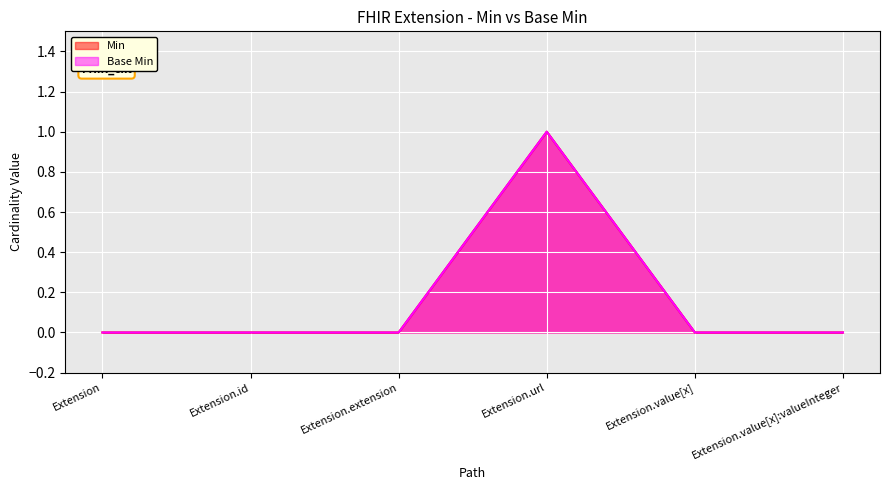

How many interior local peaks does the Min series have?

1